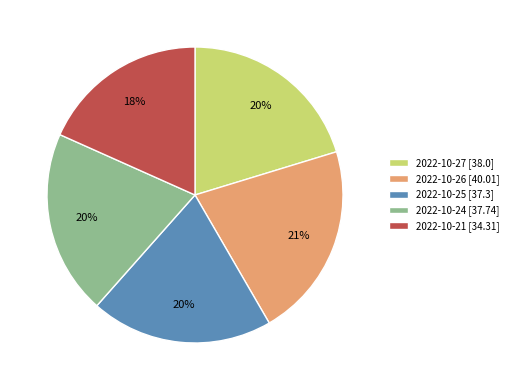

What is the largest slice in the pie chart?

2022-10-26